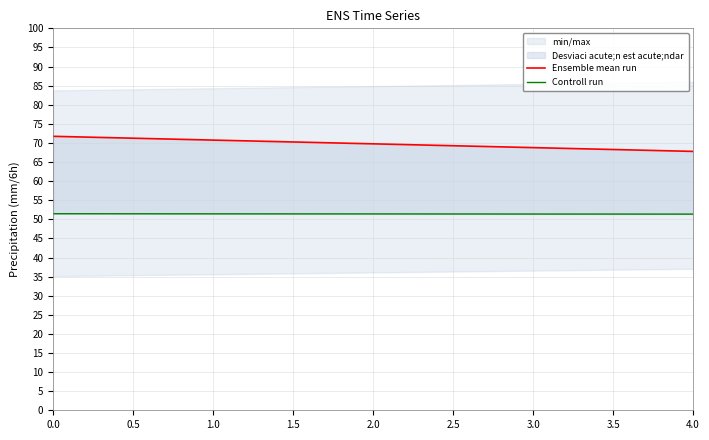

What is the value of the Controll run point at the 3rd from the left?

51.4